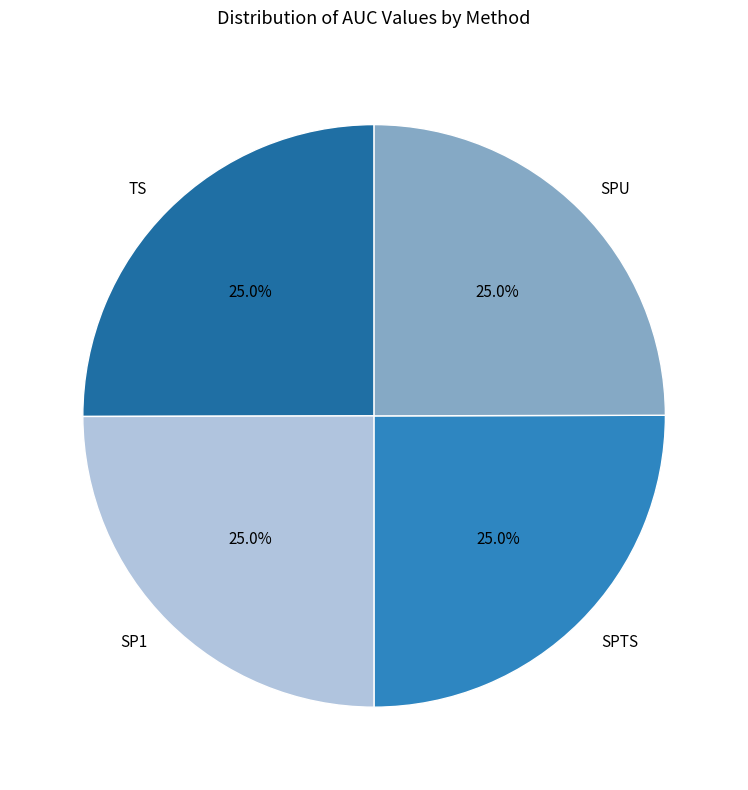

What percentage is the SP1 slice, to the nearest percent?

25%